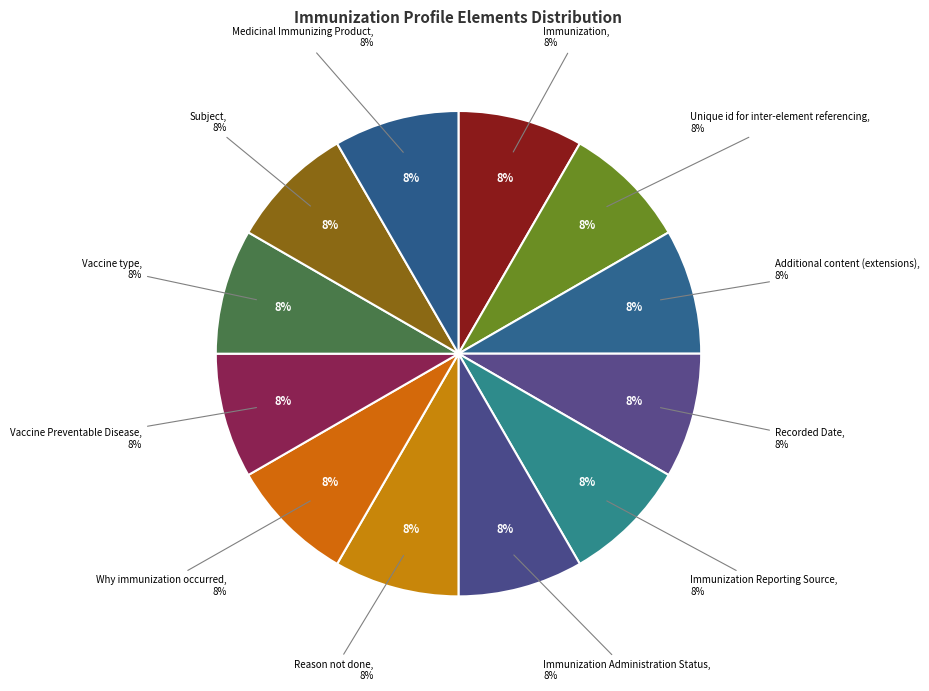

The Immunization.targetDisease slice represents 0% of the pie. True or false?

True